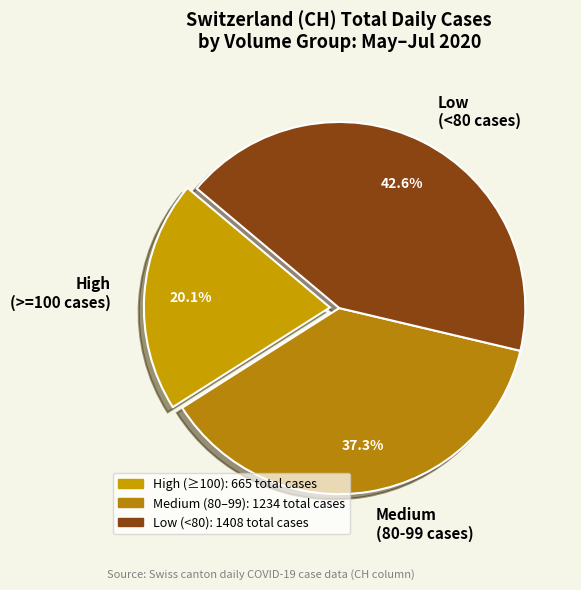

Which category has the smallest portion of the pie?

High (>=100 cases)